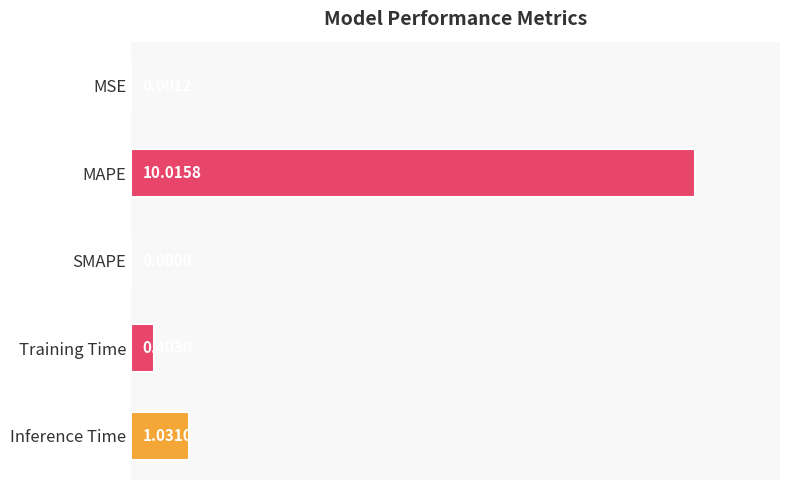

Between MSE and SMAPE, which is larger?

MSE